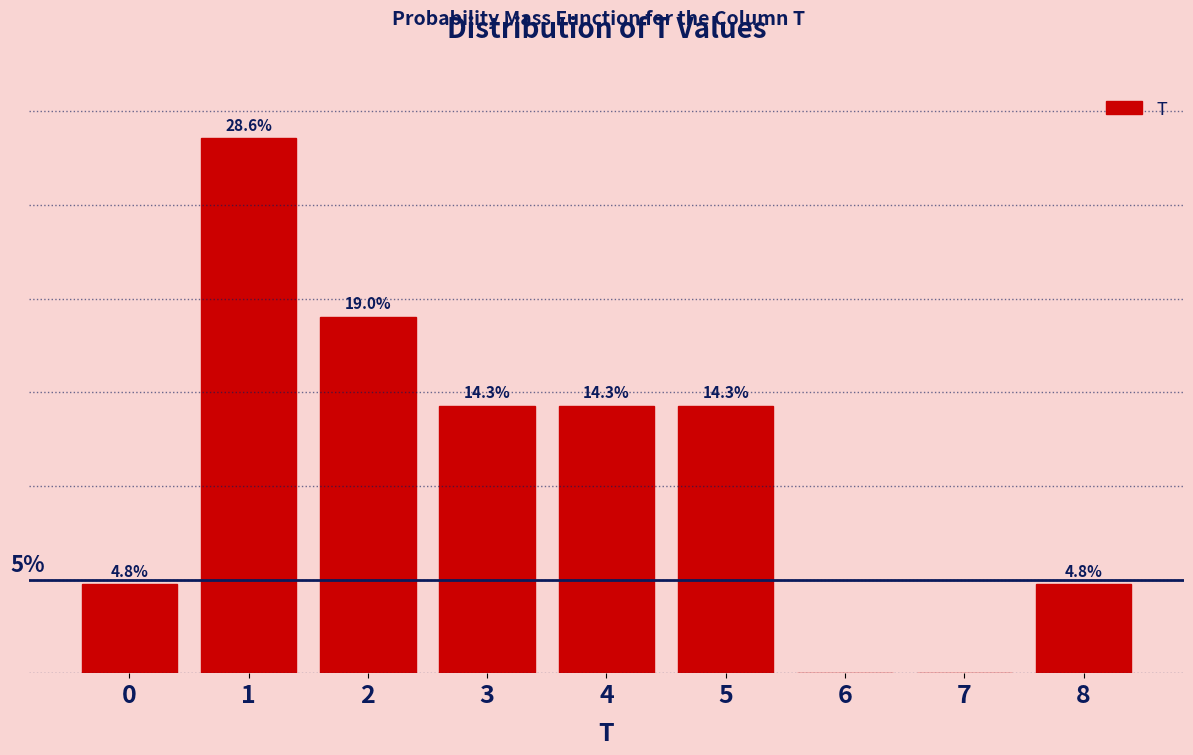

Are the bars horizontal?

No